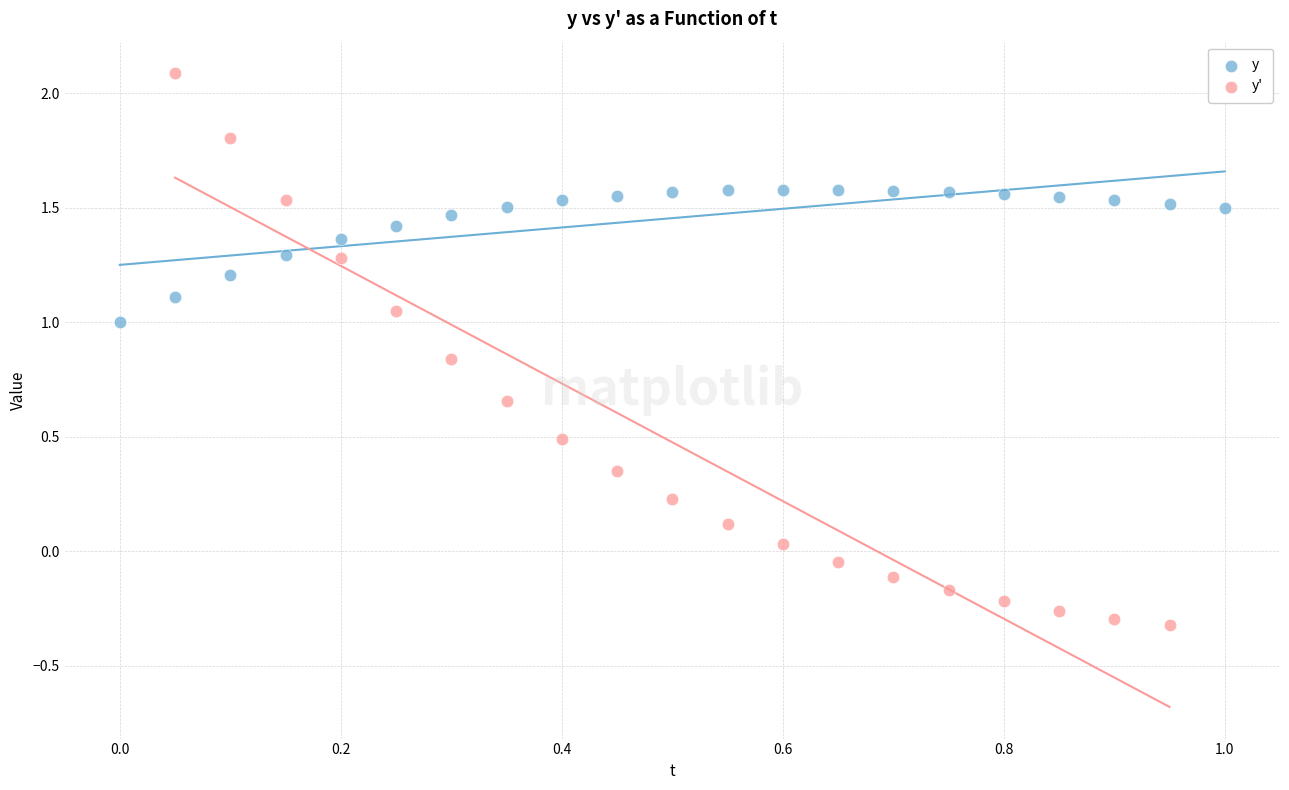

Which series reaches the minimum Y coordinate?

y'